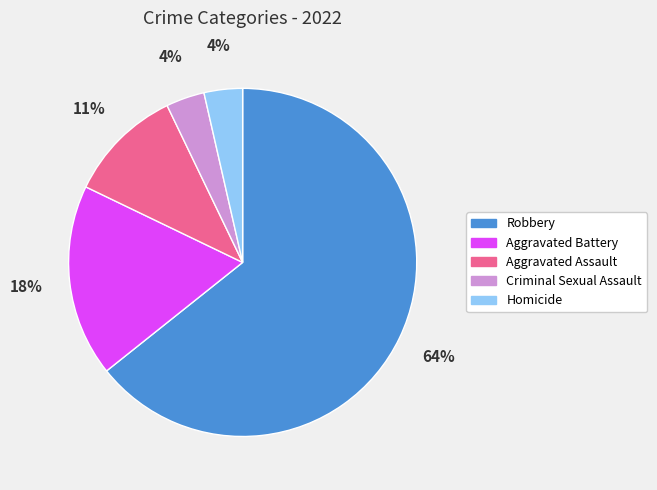

Is the sum of Aggravated Assault and Robbery greater than half?

Yes